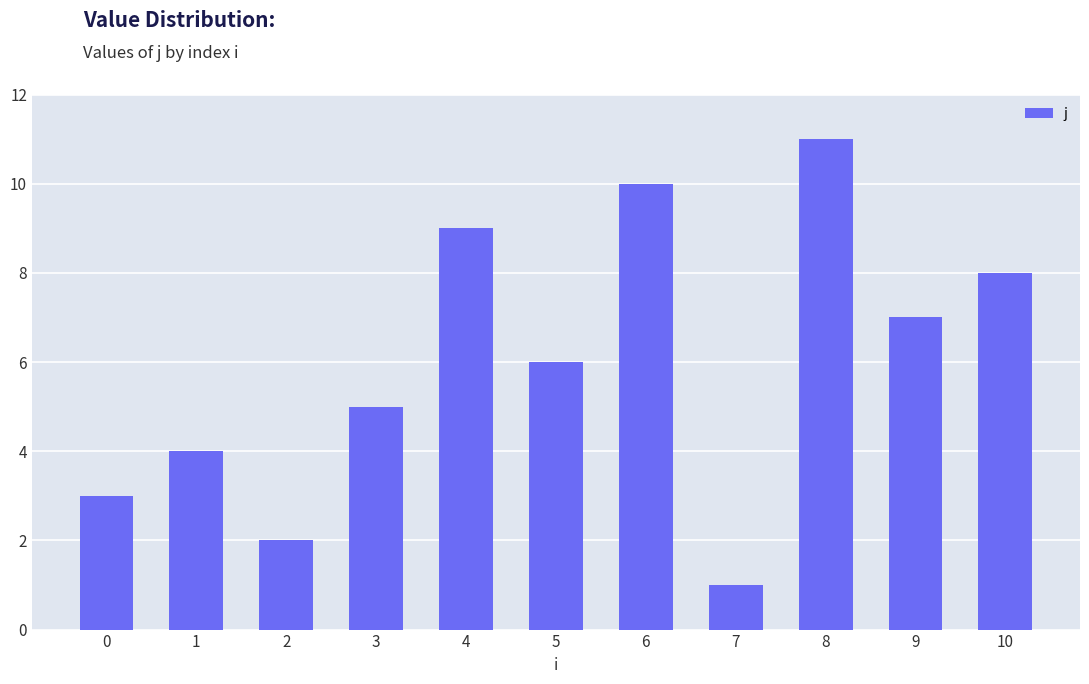

Rank the categories by value from lowest to highest.

7, 2, 0, 1, 3, 5, 9, 10, 4, 6, 8